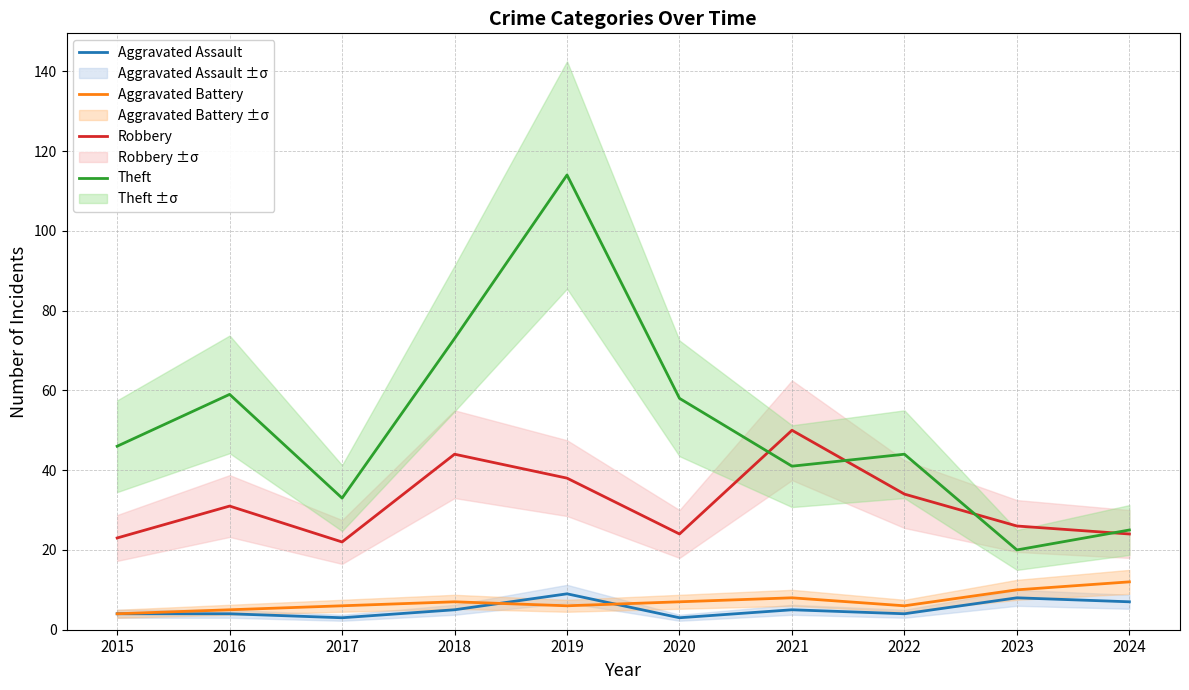

Between 2015 and 2020, which is larger?

2015